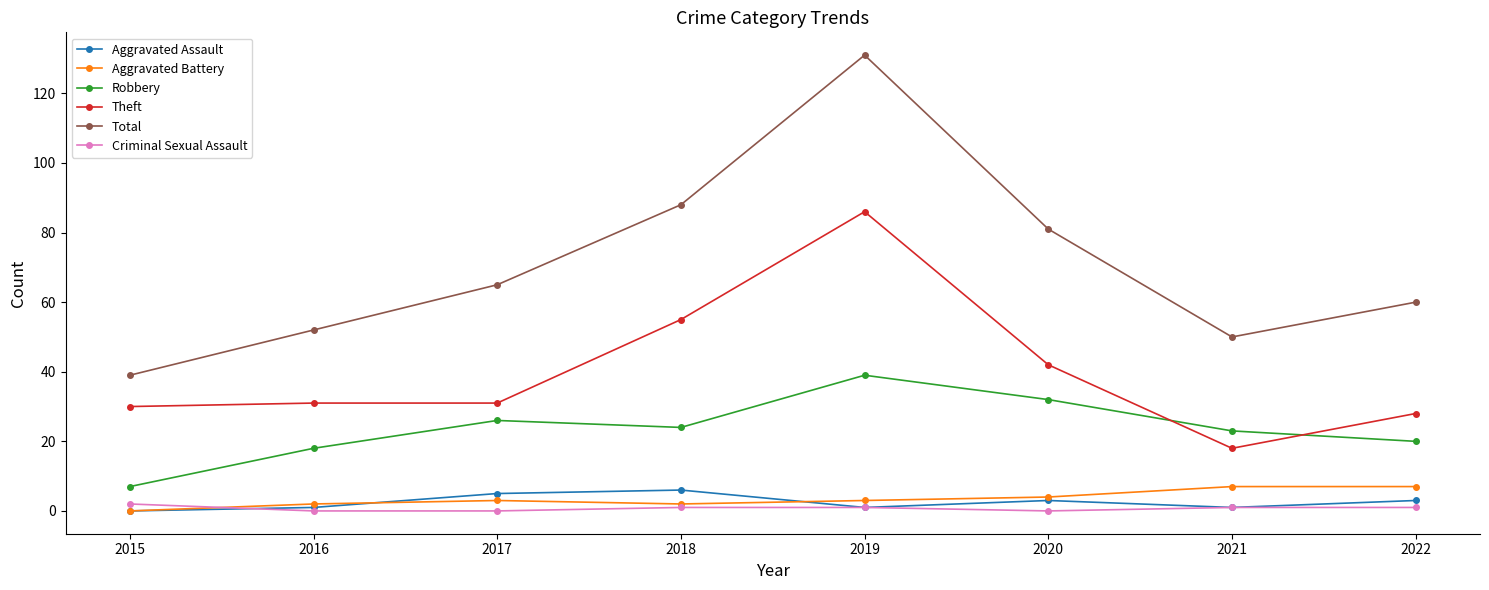

Is this an area chart (filled region under the line)?

No